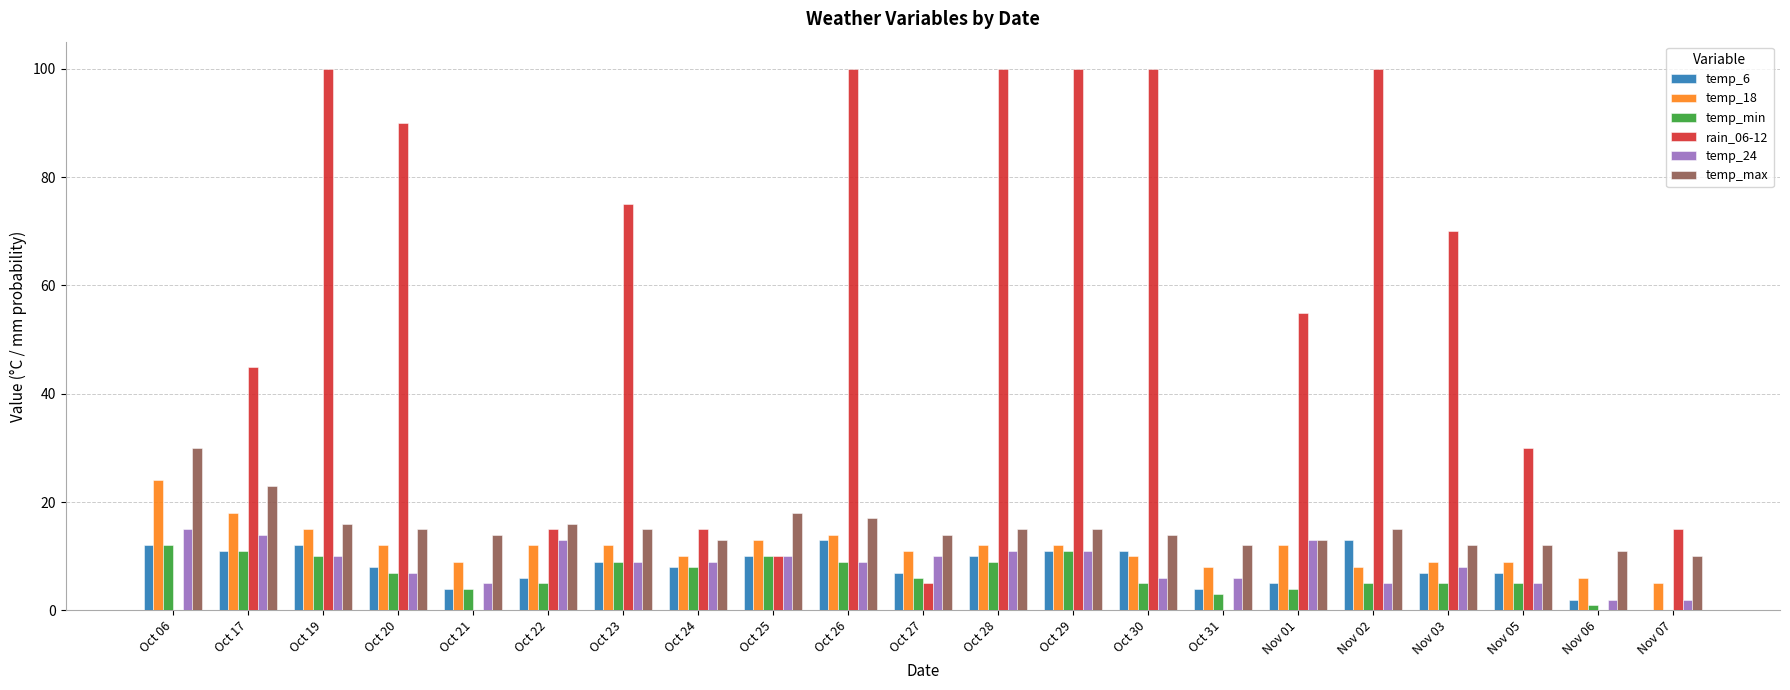

Count the number of categories in the chart.

21